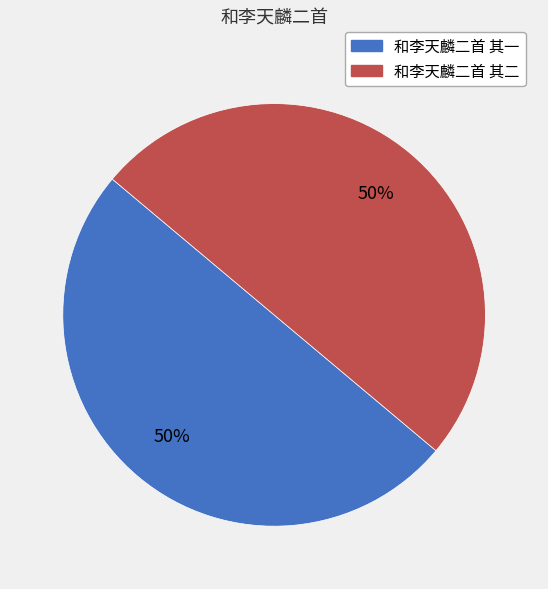

To the nearest percent, what is the average slice percentage?

50%